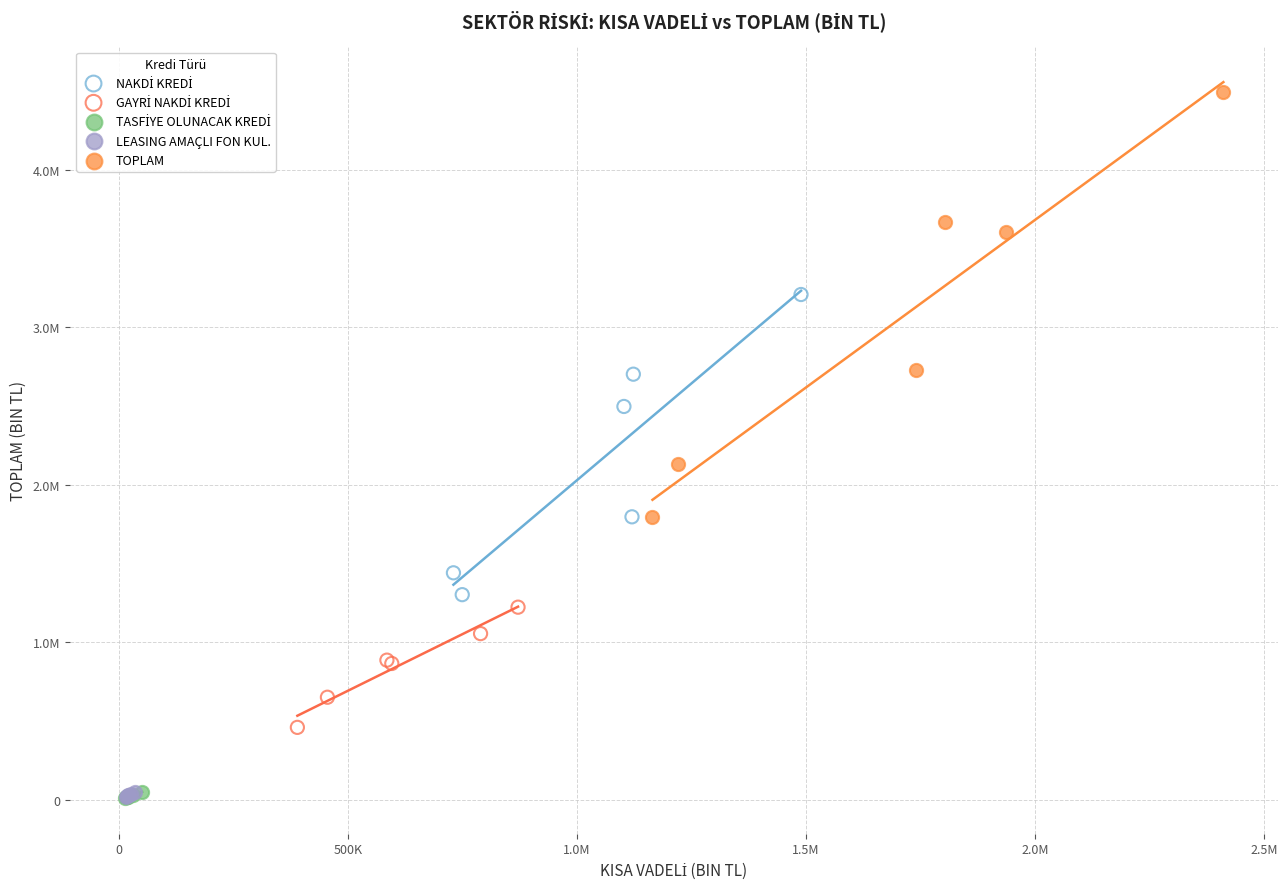

Which series has the widest spread of Y values?

TOPLAM